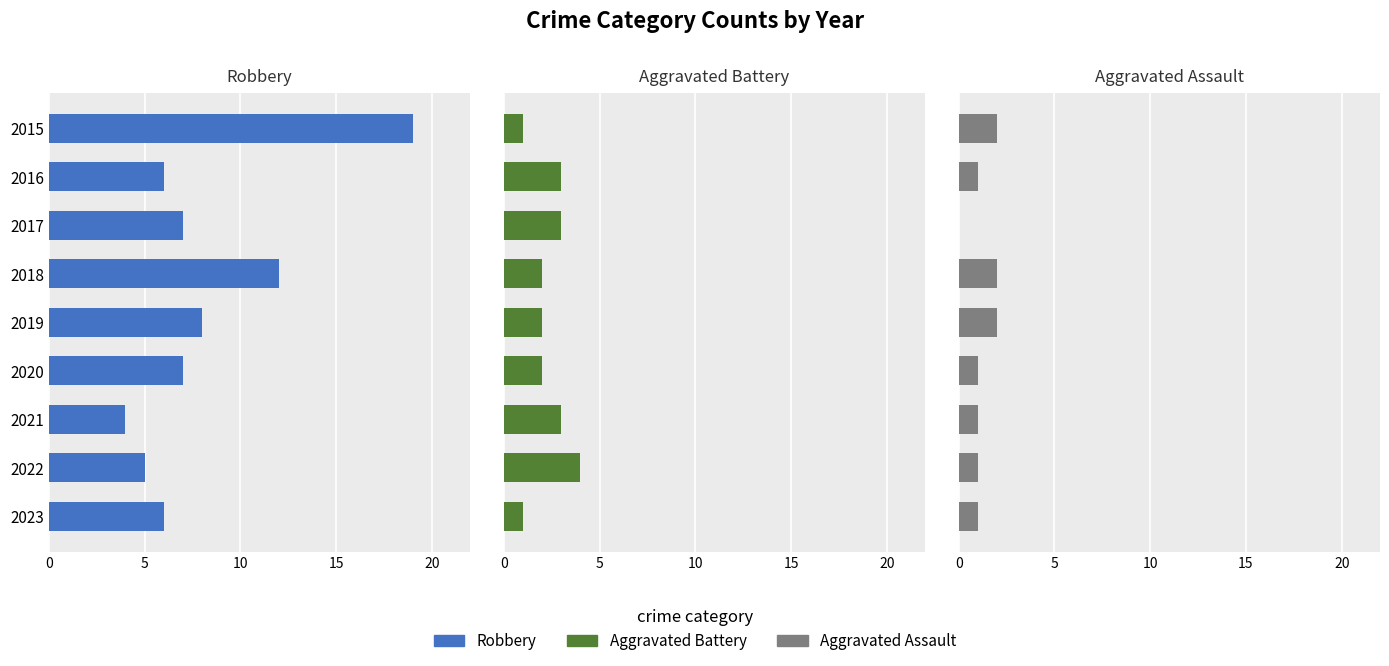

Is the value of Aggravated Assault at 8 greater than the value of Aggravated Battery at 0?

No